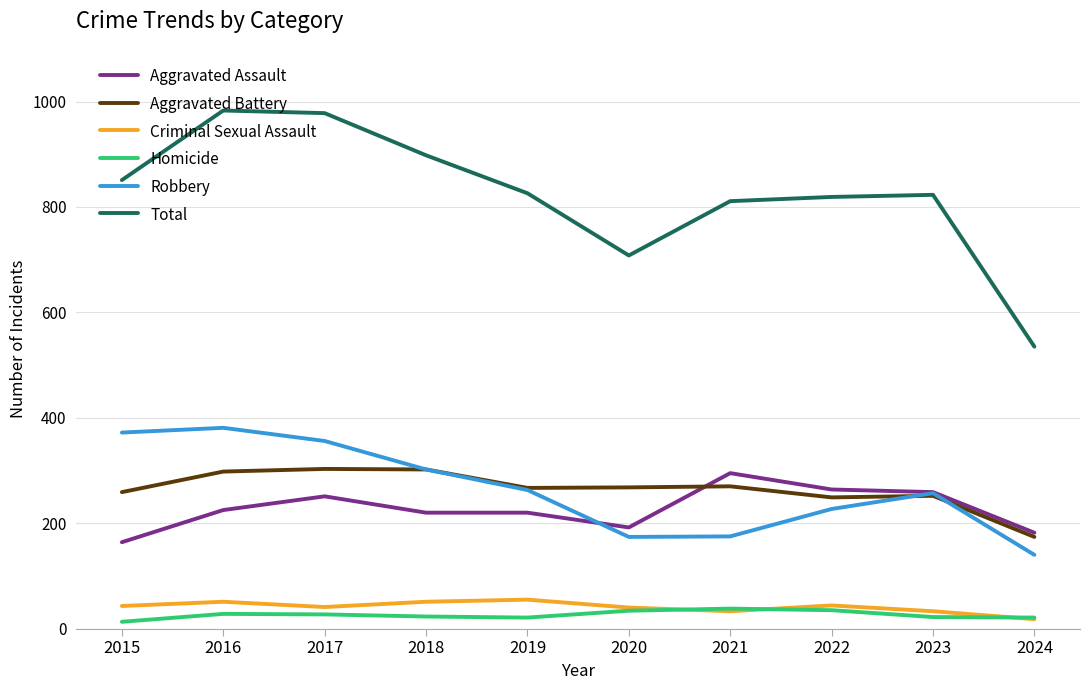

What is the minimum value for Total?

535